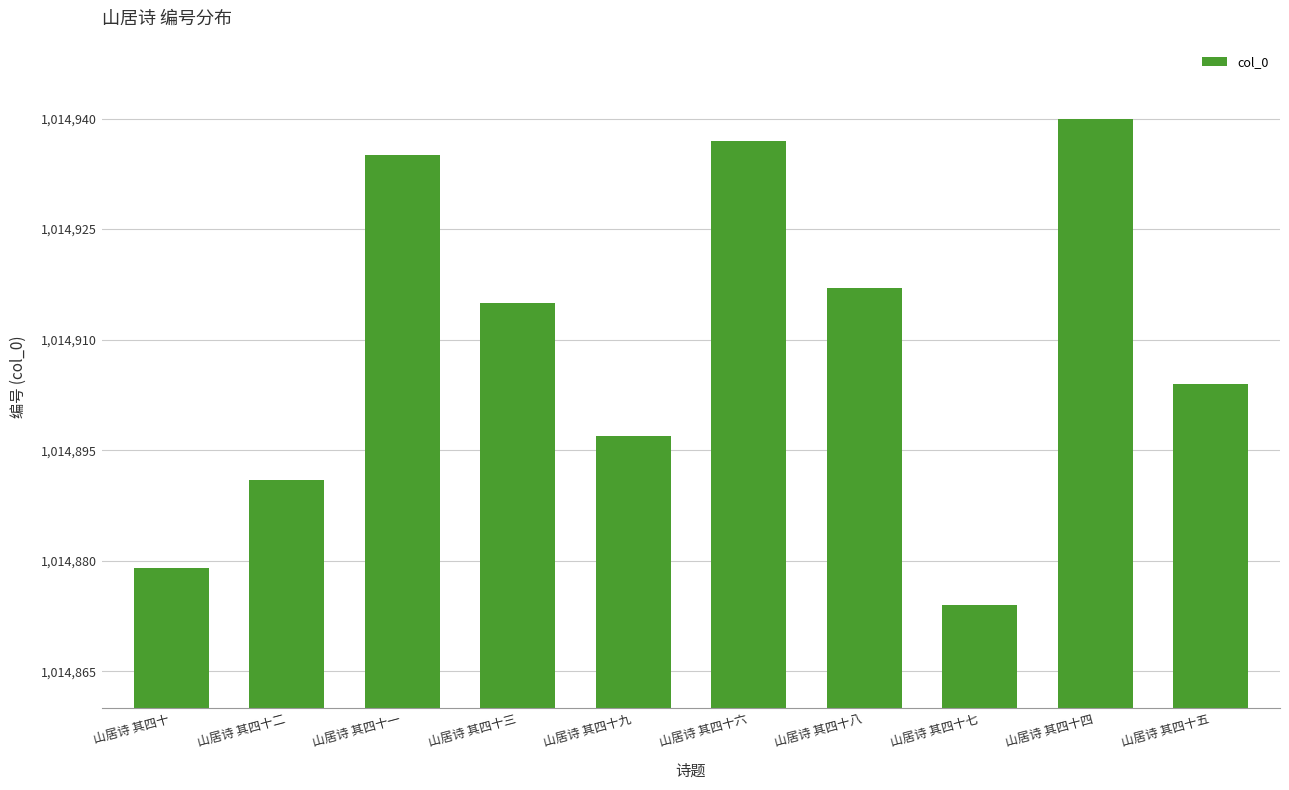

What is the sum of the values at 山居诗 其四十五 and 山居诗 其四十八?

2029821